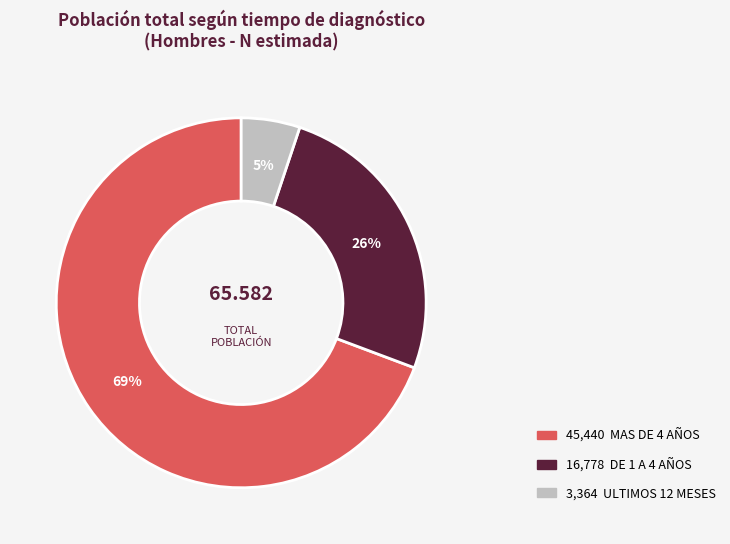

Does any single category account for the majority?

Yes